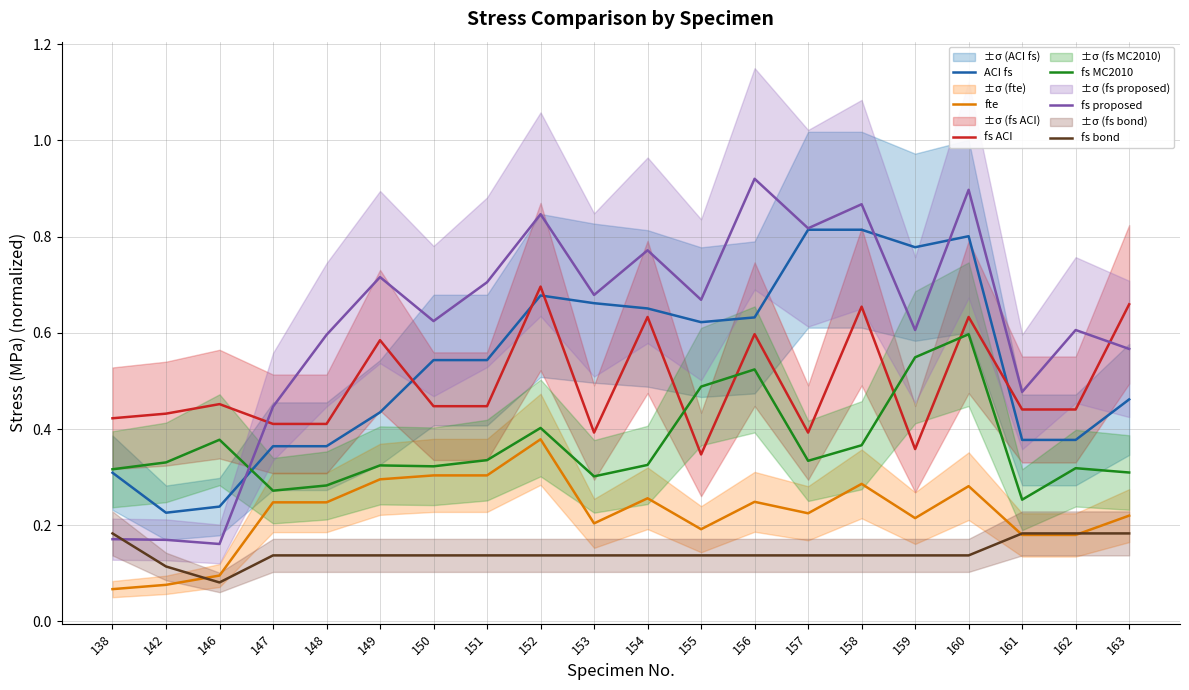

Which series changed the most between 147 and 161?

fte